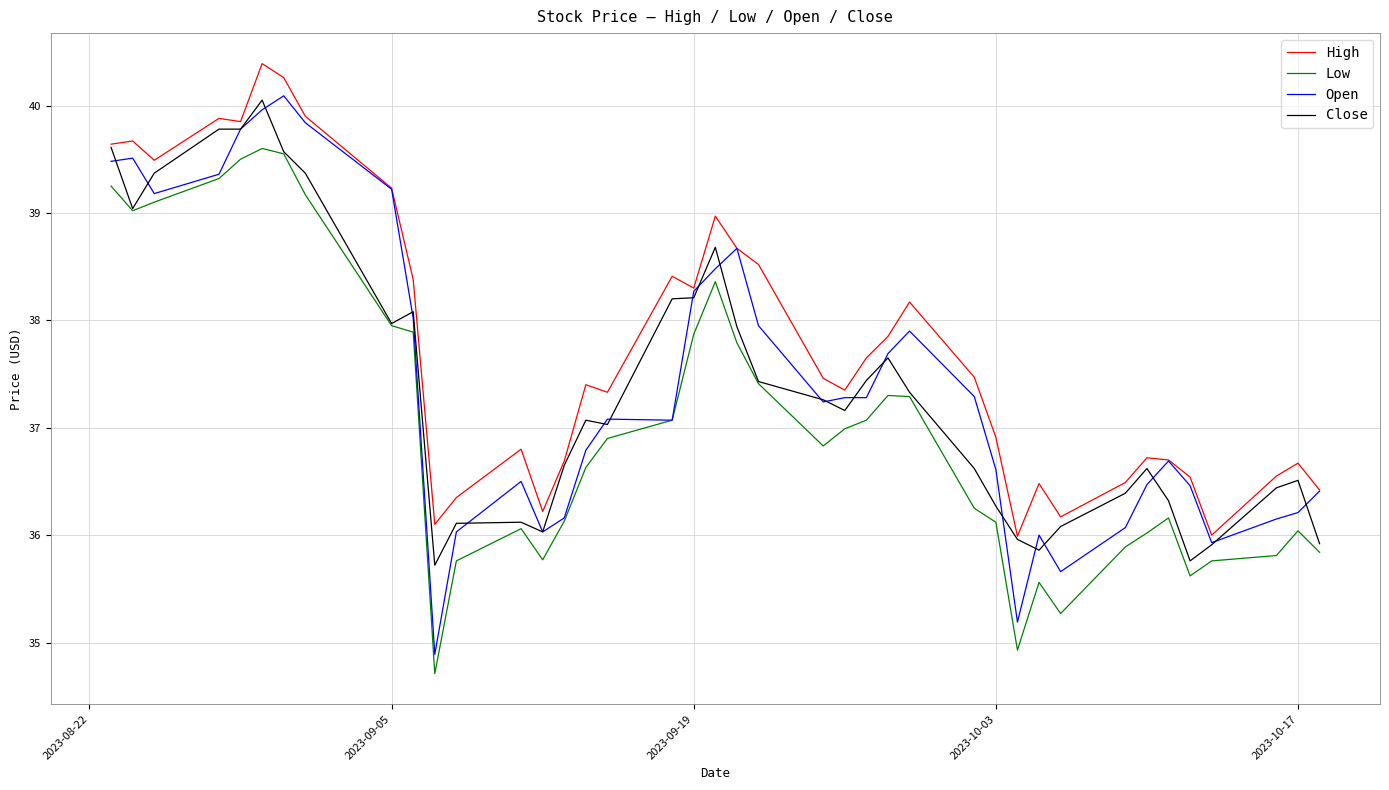

What is the difference between the second highest and minimum values in the Open series?

5.1